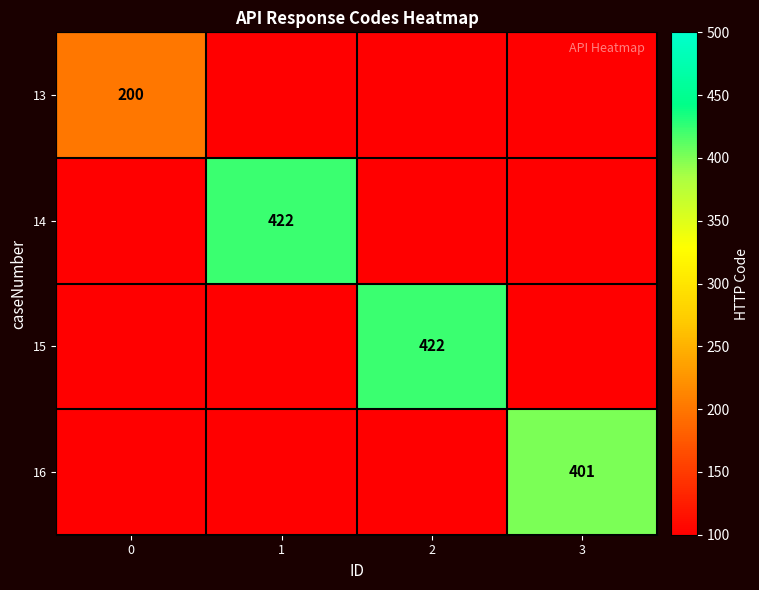

What is the sum of the row_0 values at 3 and 0?

200